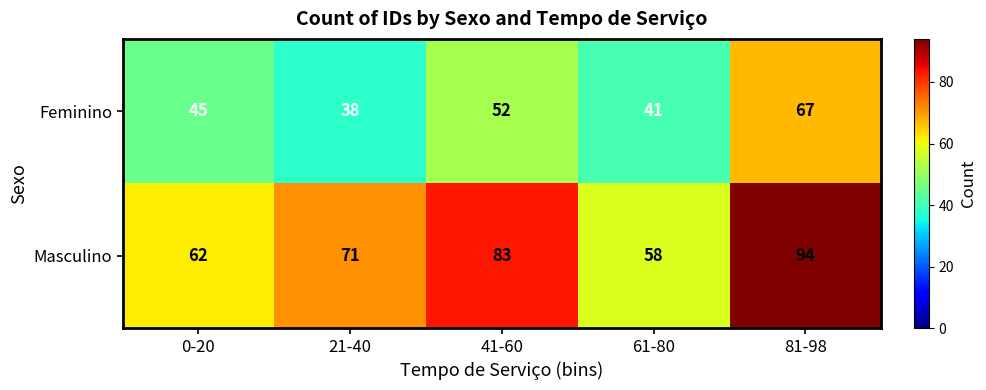

Which series has the widest spread of values?

Masculino